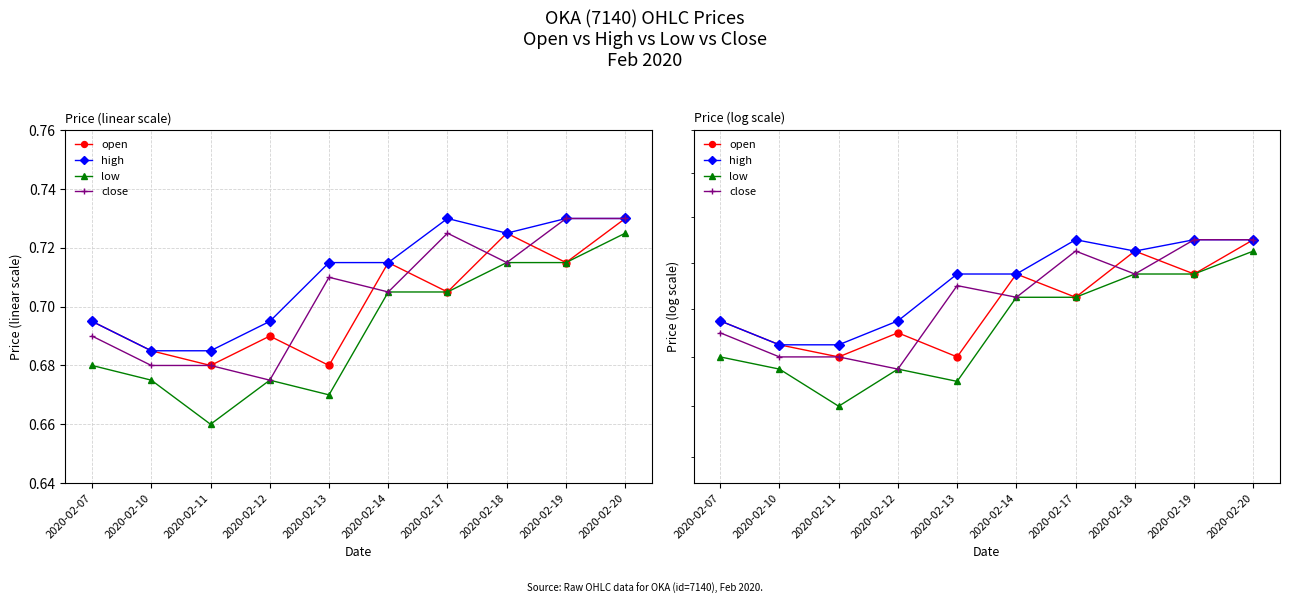

Which category has the lowest value across all series?

2020-02-11